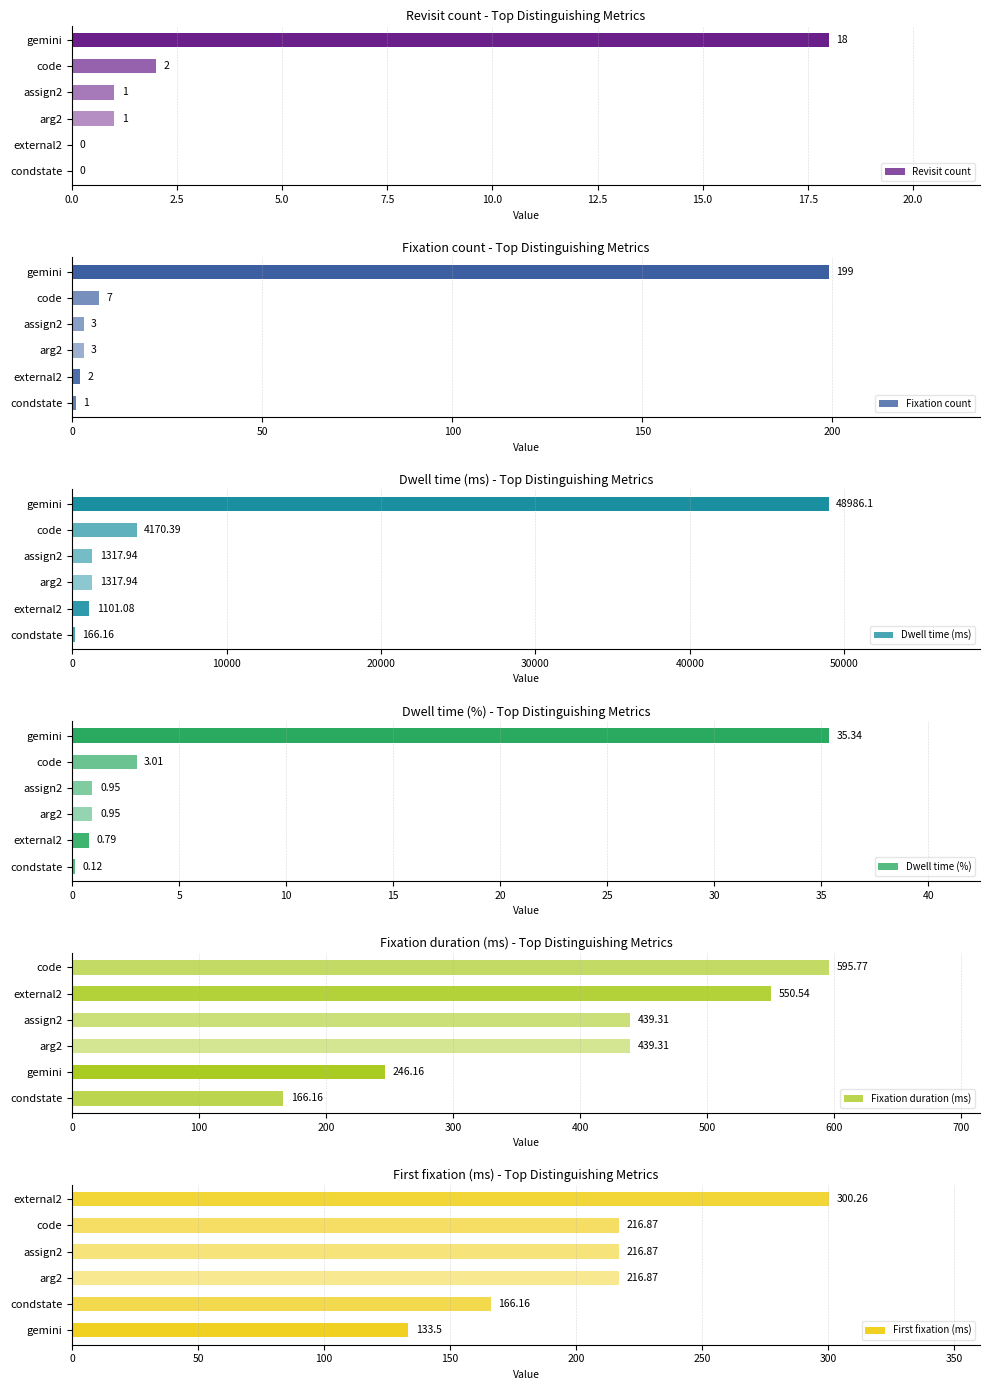

Where is Revisit count nearest to the value 9?

code